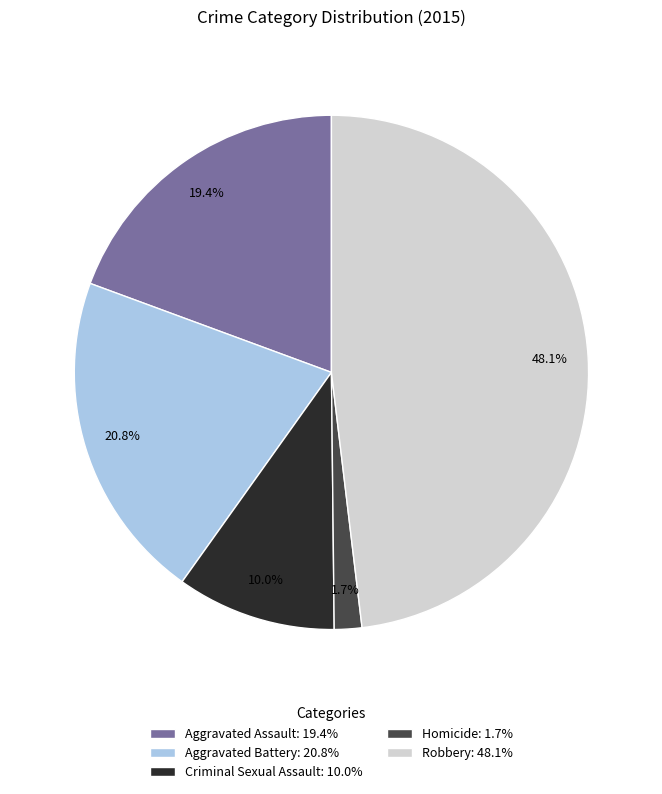

To the nearest percent, what percentage of the pie is Homicide?

2%